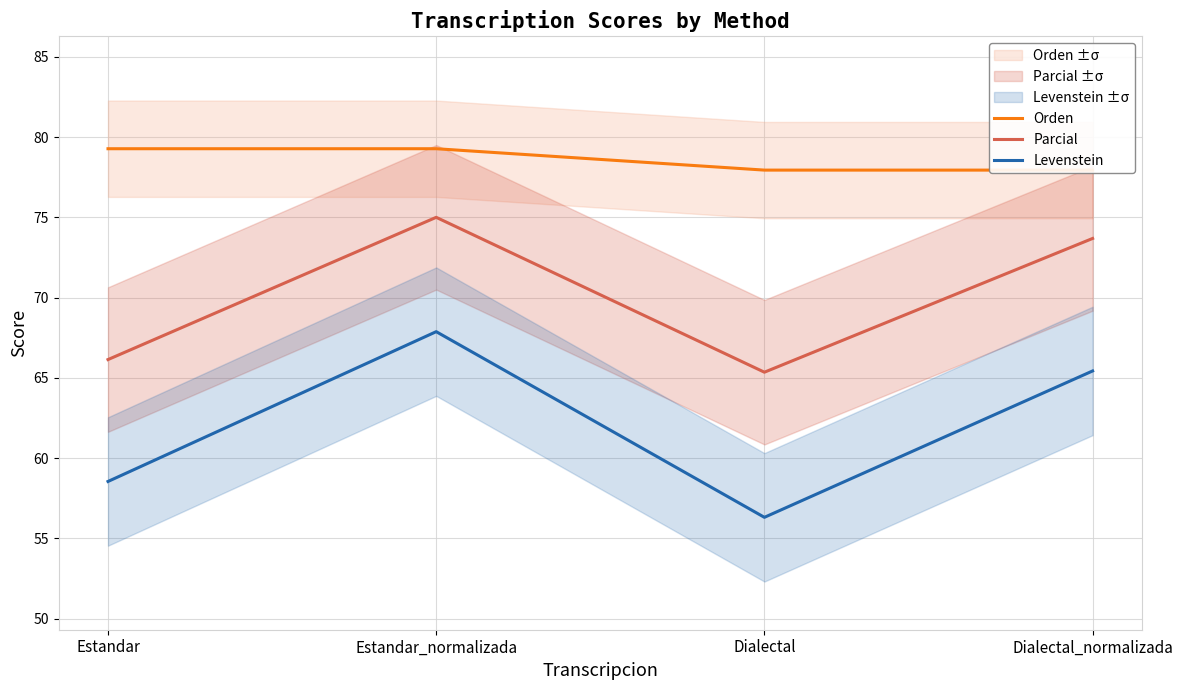

Which label corresponds to the largest value in the chart?

Estandar